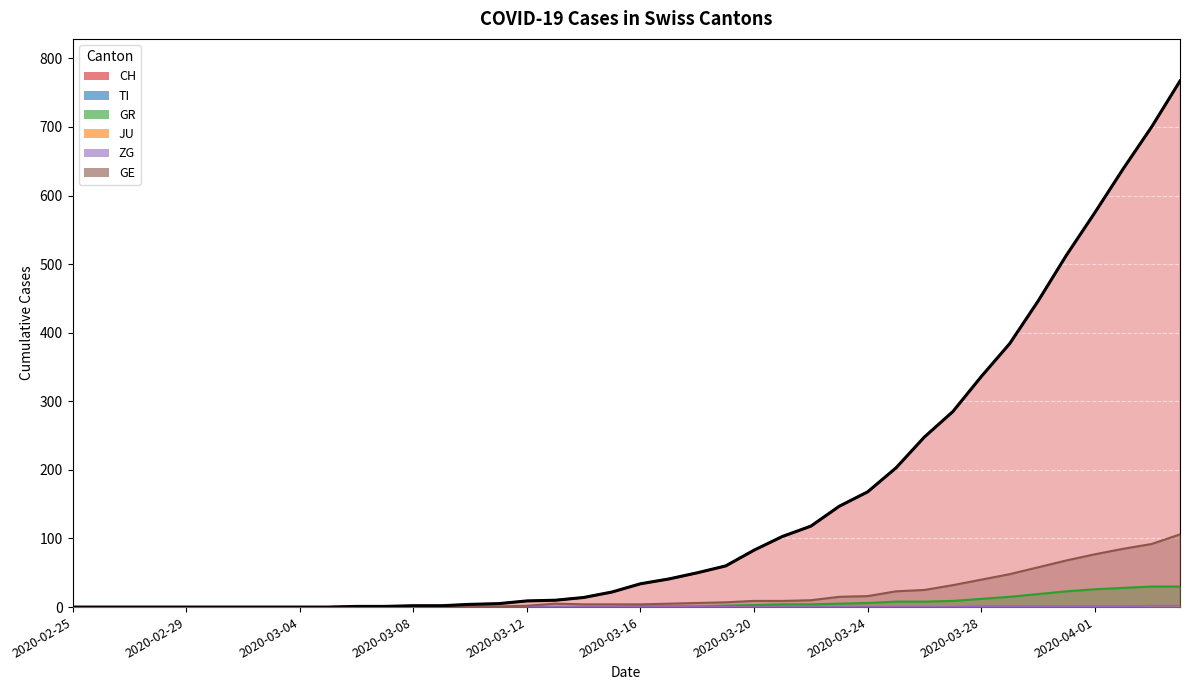

What is the difference between the second highest and second lowest values?

700